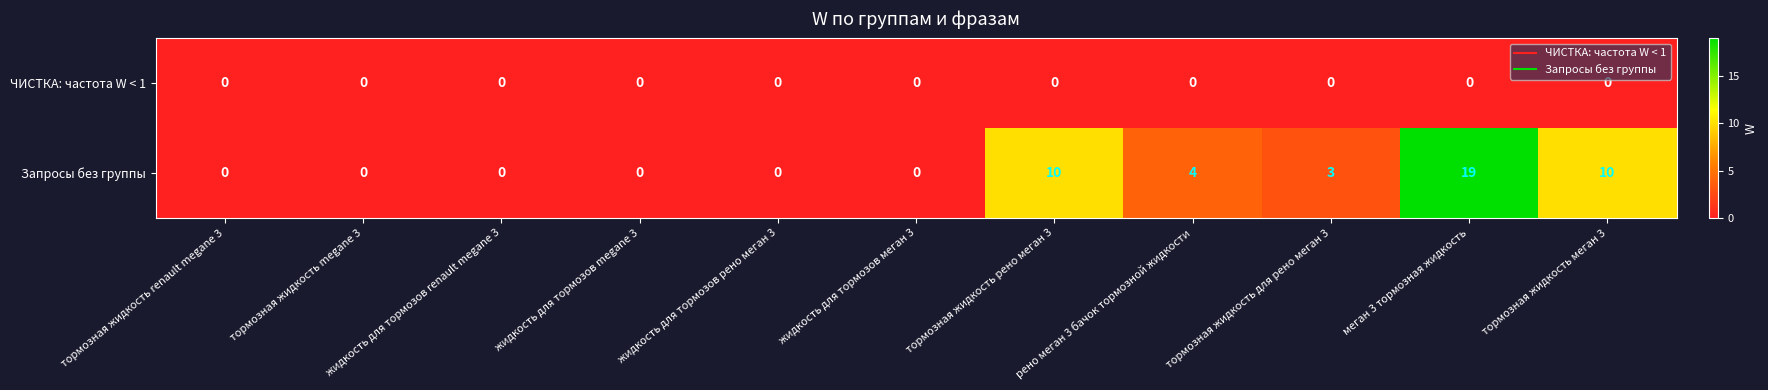

The Запросы без группы series shows 2 at рено меган 3 бачок тормозной жидкости. True or false?

False